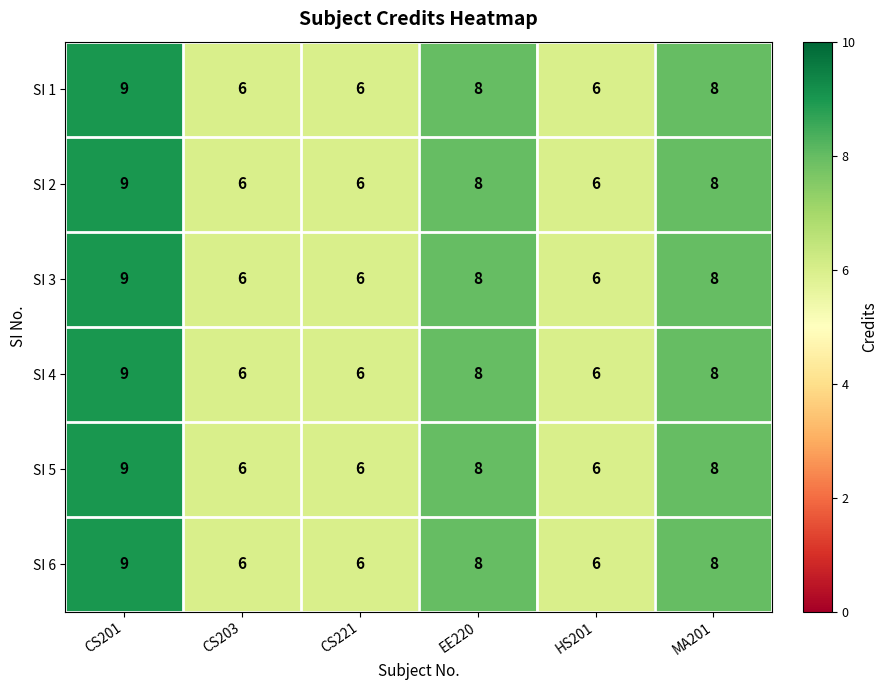

Count the number of data series in this chart.

6